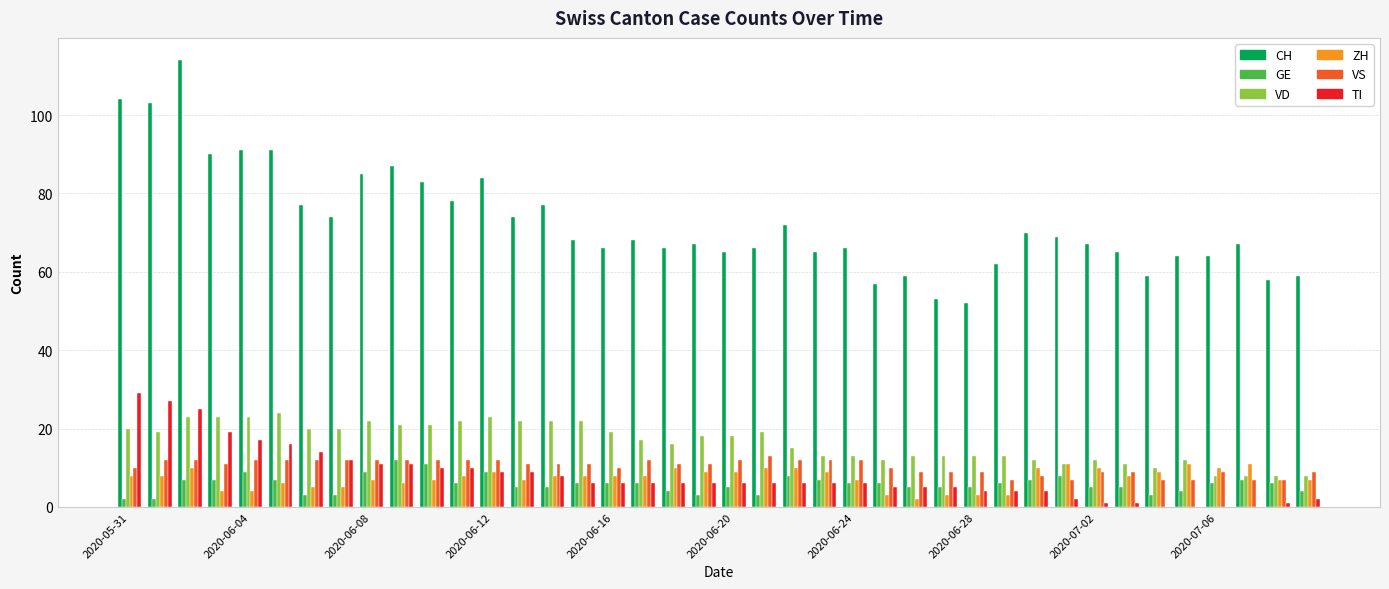

What is the highest value of the VS series?

13